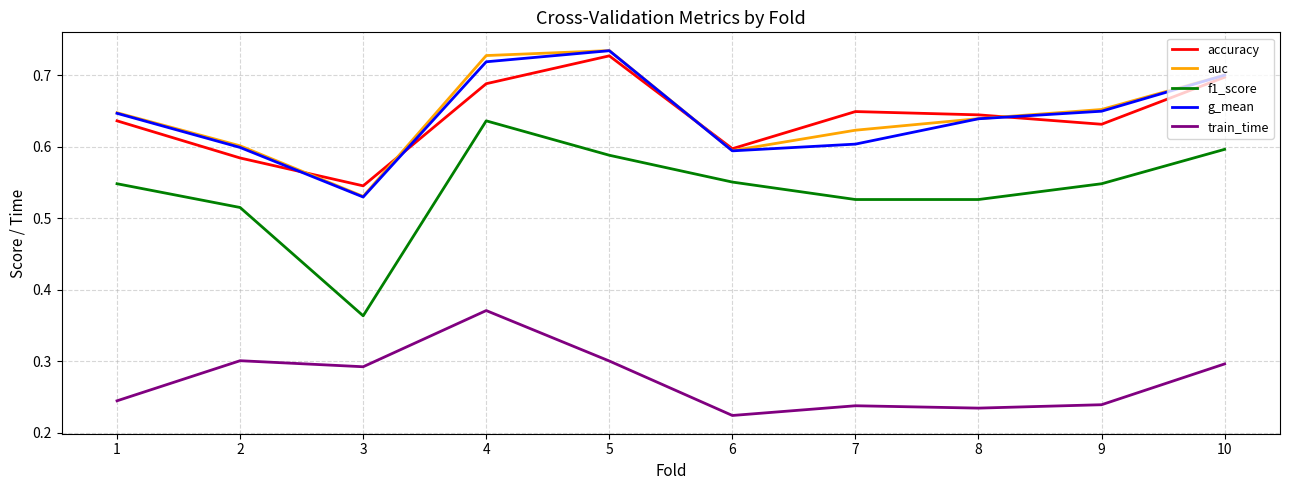

At which category is the sum across all series the highest?

4